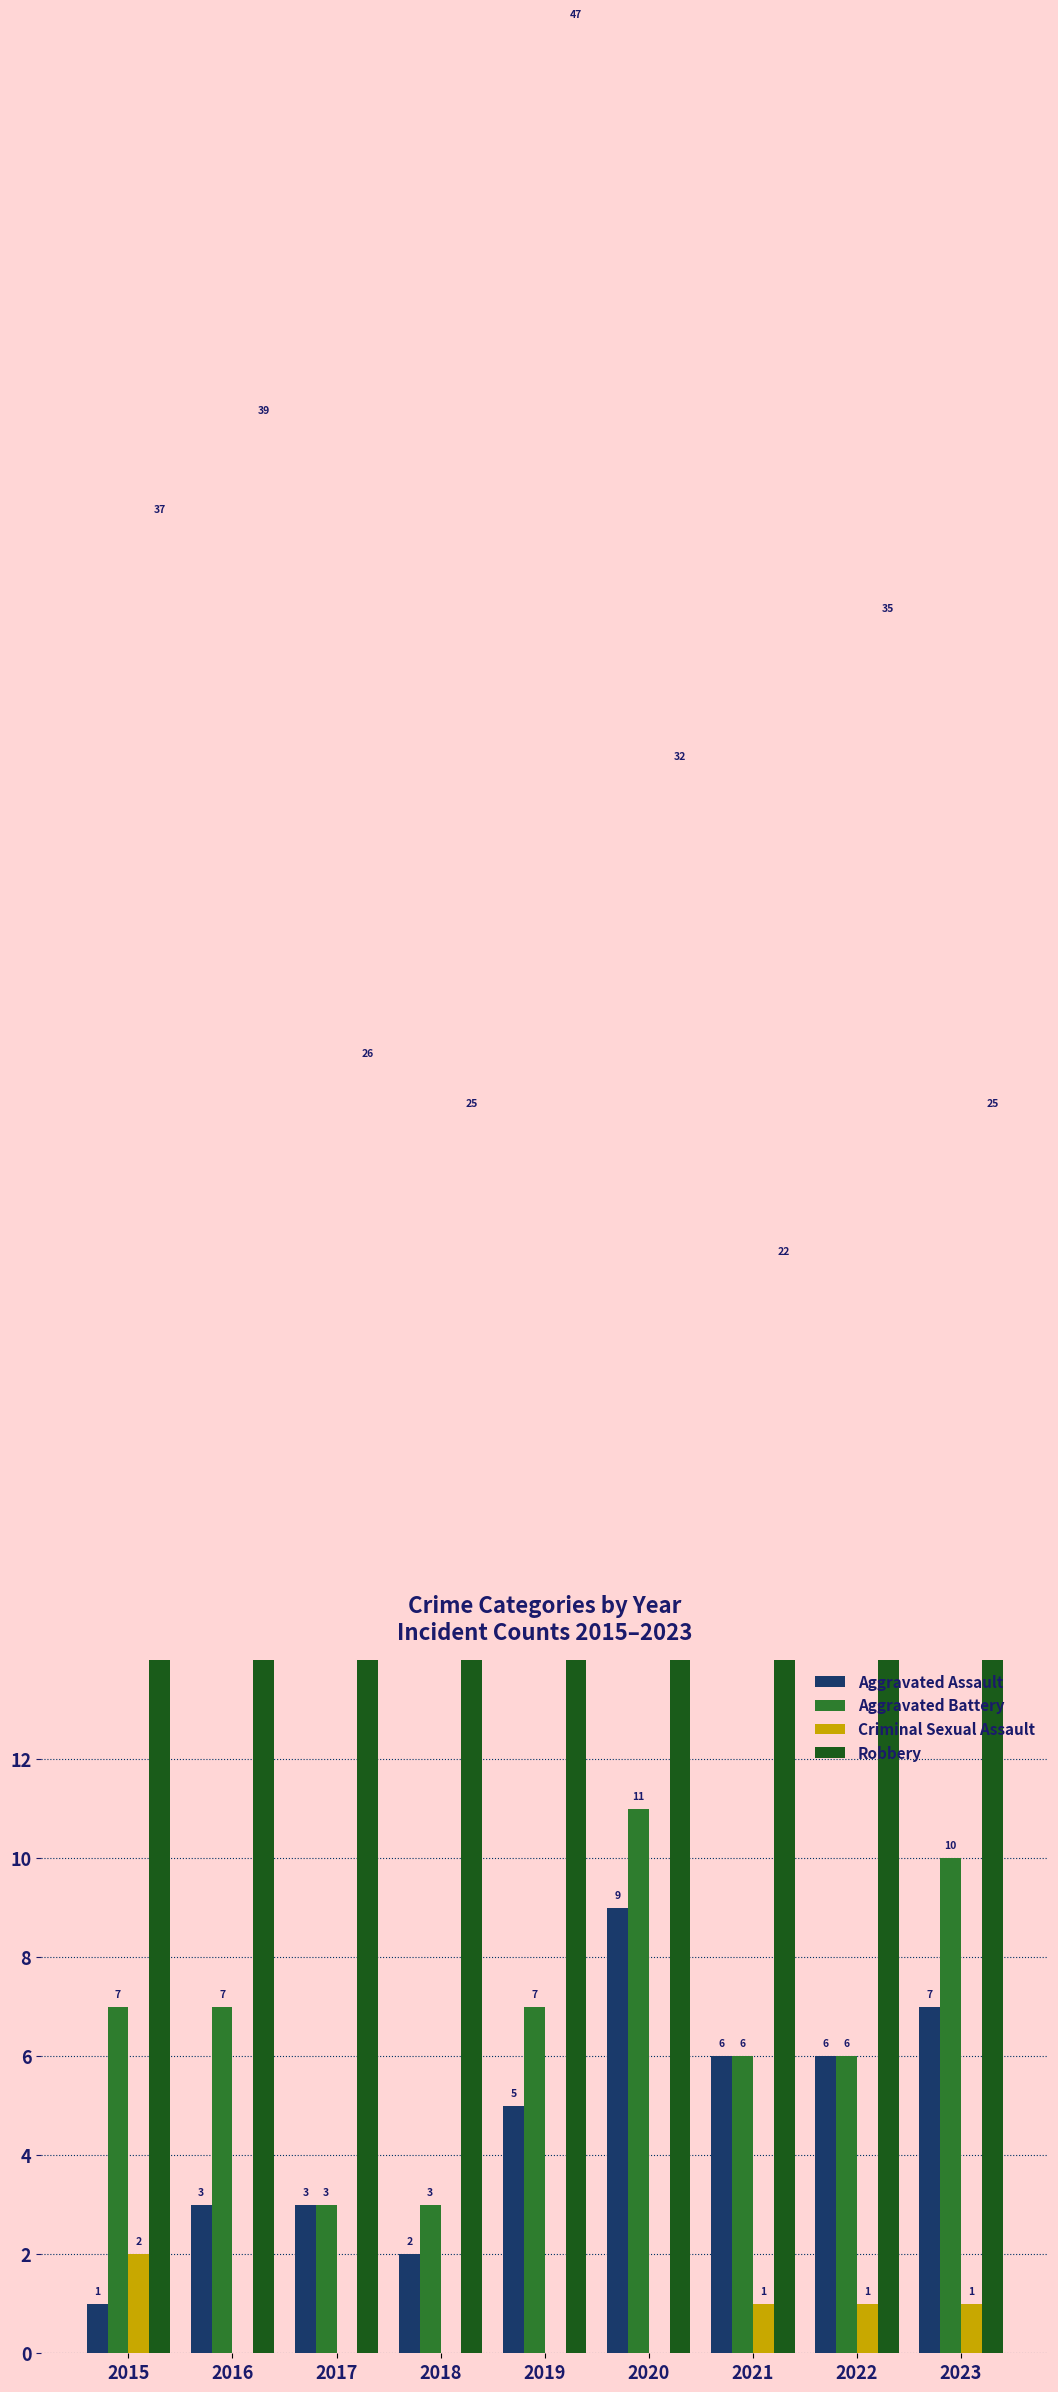

Rank the series at 2020 from highest to lowest value.

Robbery, Aggravated Battery, Aggravated Assault, Criminal Sexual Assault